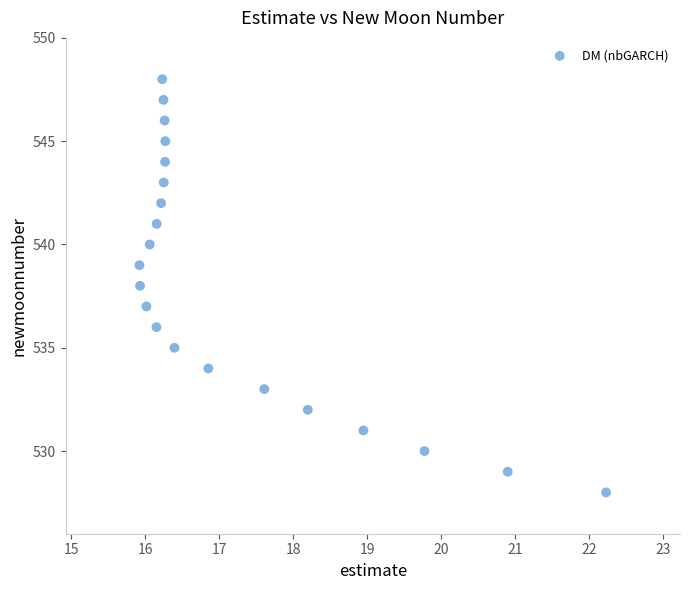

What is the range of Y values (max minus min)?

20